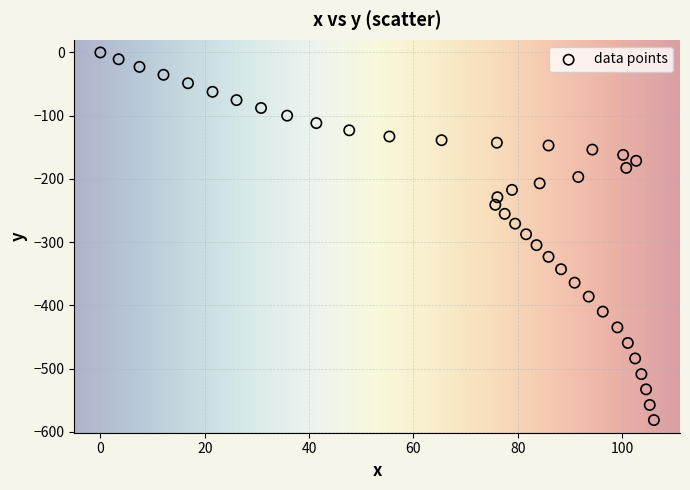

What is the range of Y values (max minus min)?

581.4